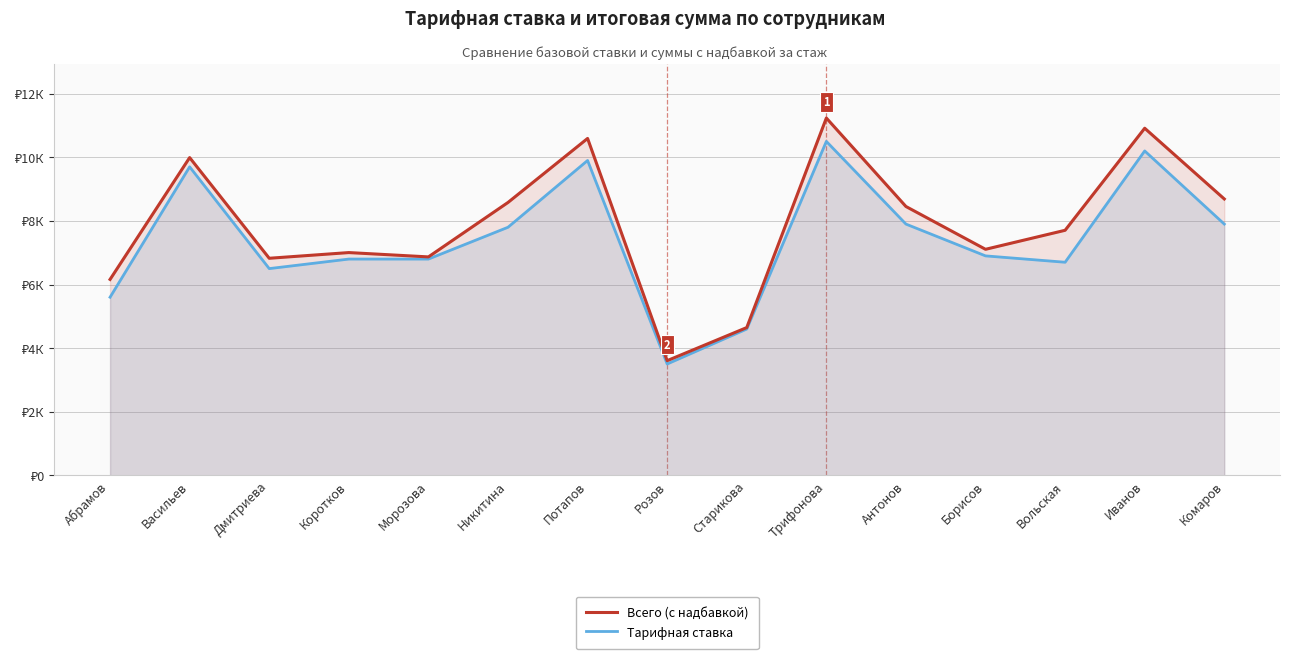

Rank the series by their average value, from lowest to highest.

Тарифная ставка, Всего (с надбавкой)